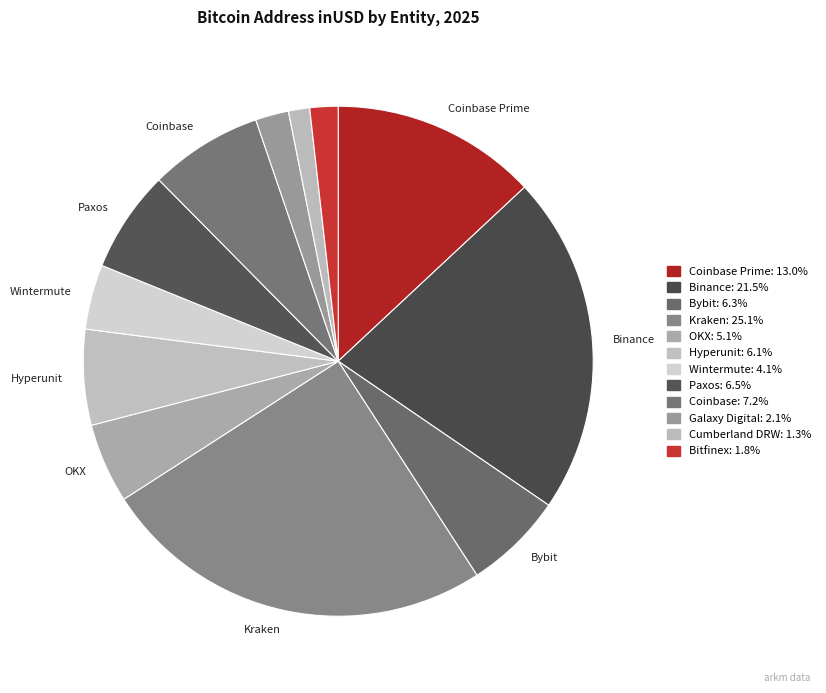

How many segments does this pie chart have?

12